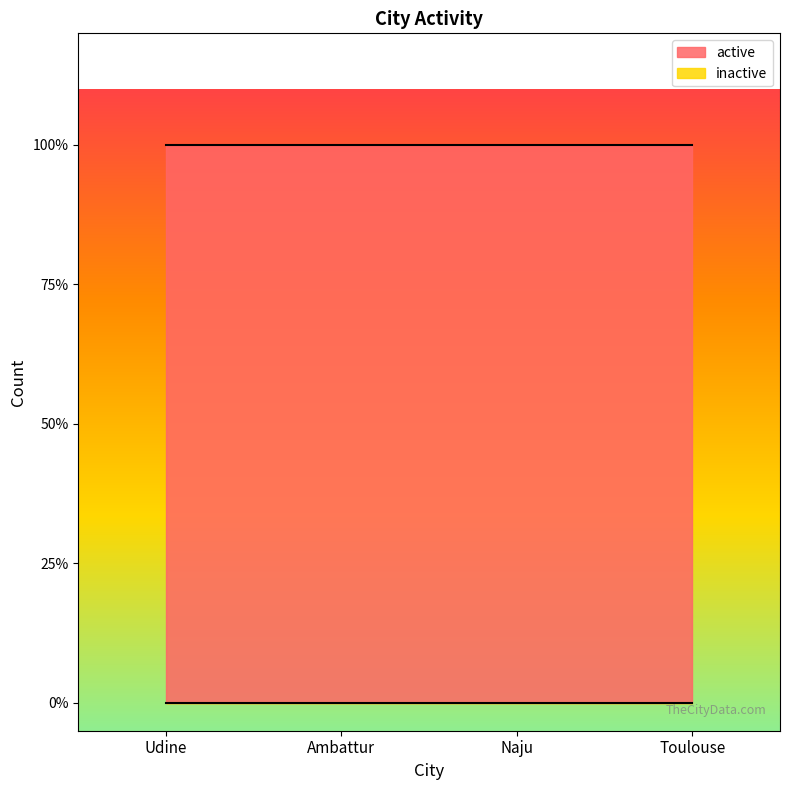

Rank the series at Ambattur from highest to lowest value.

active, inactive